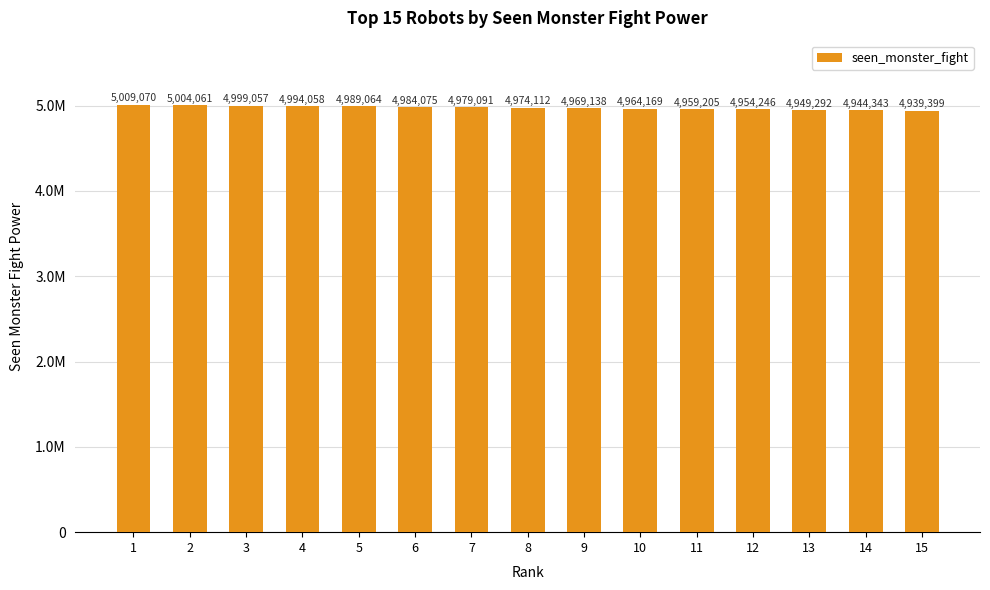

Which has a higher value, 2 or 1?

1